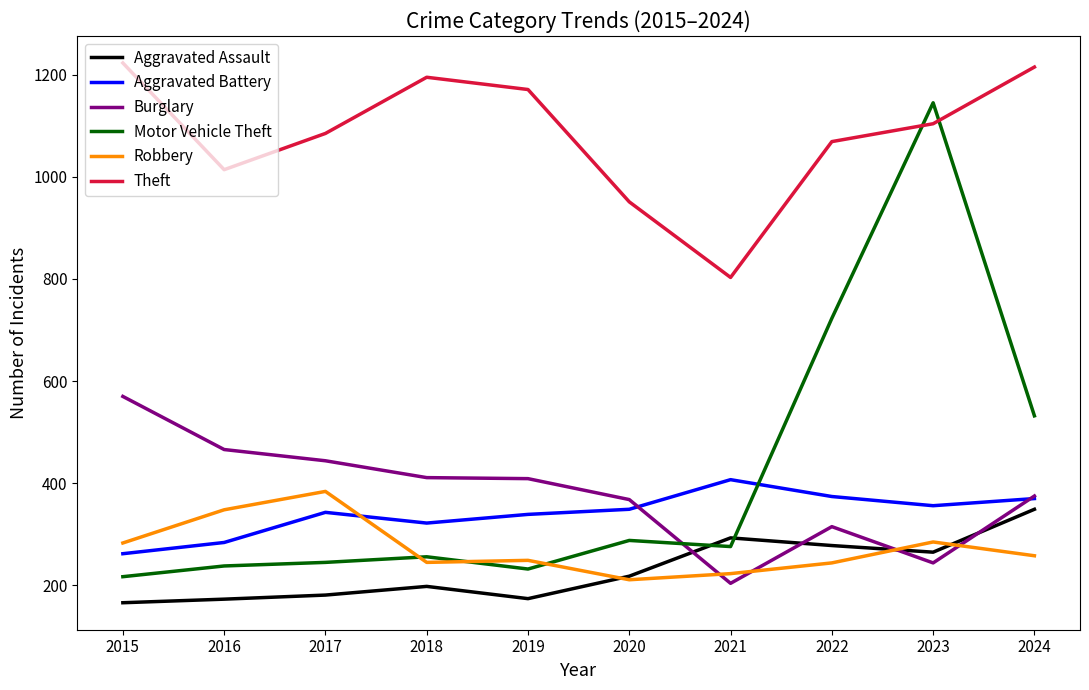

What is the minimum value shown in the chart?

166